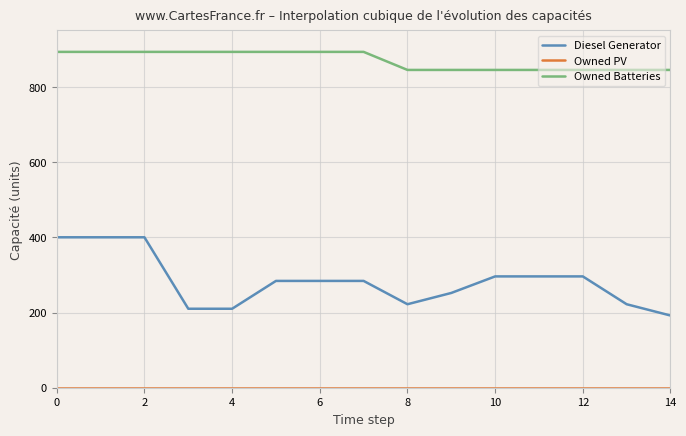

Which series has the largest total across all categories?

Owned Batteries